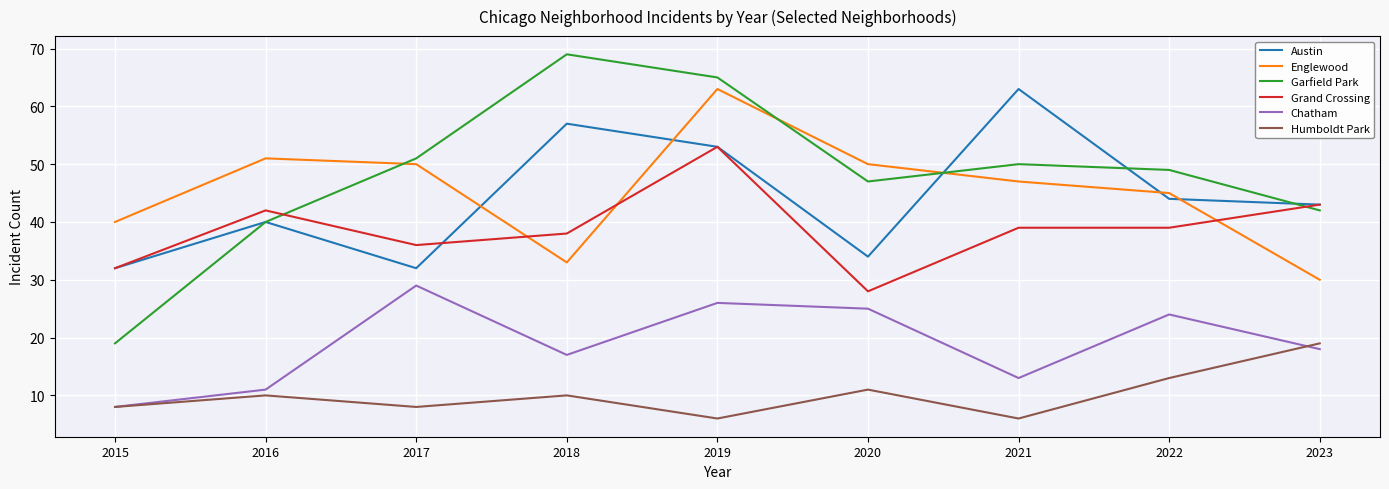

Where does the Garfield Park series first go above 49?

2017